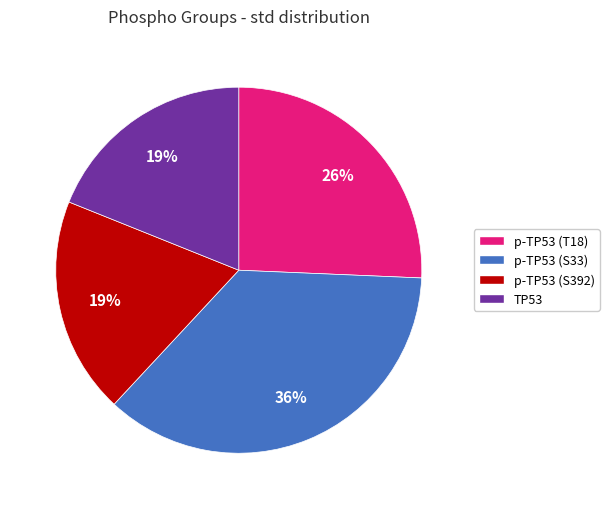

To the nearest percent, what is the average slice percentage?

25%